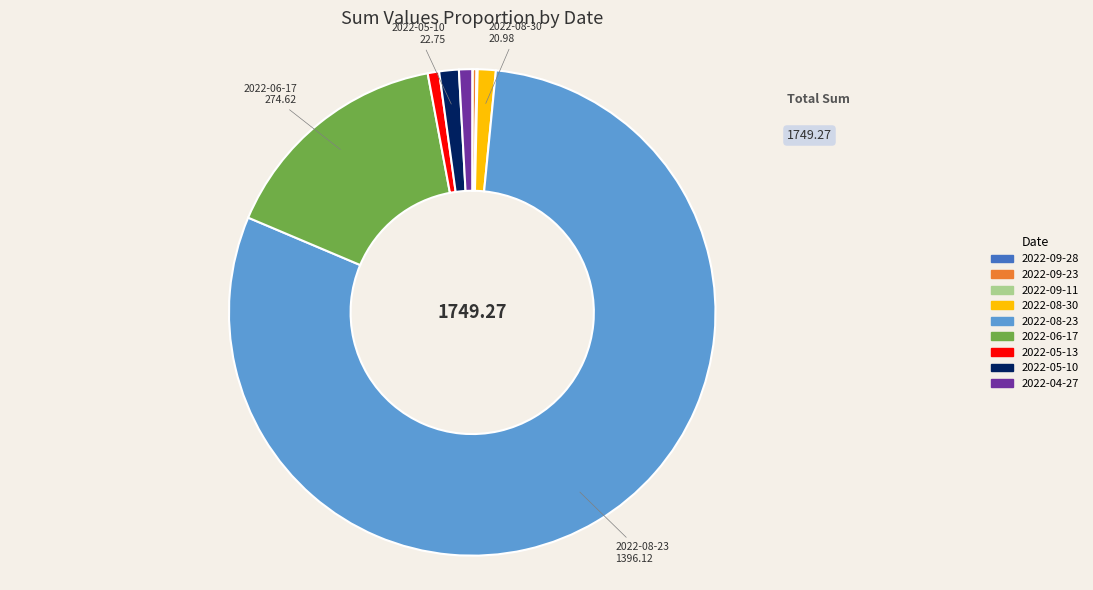

Is there any slice that represents more than half of the pie?

Yes